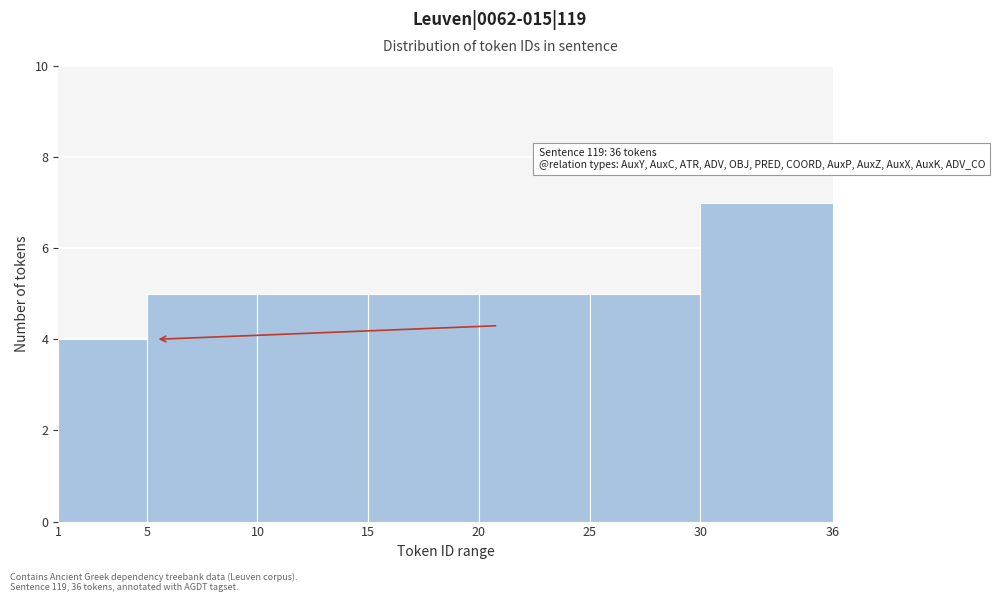

Over which range of the x-axis is the bar tallest?

30 to 36